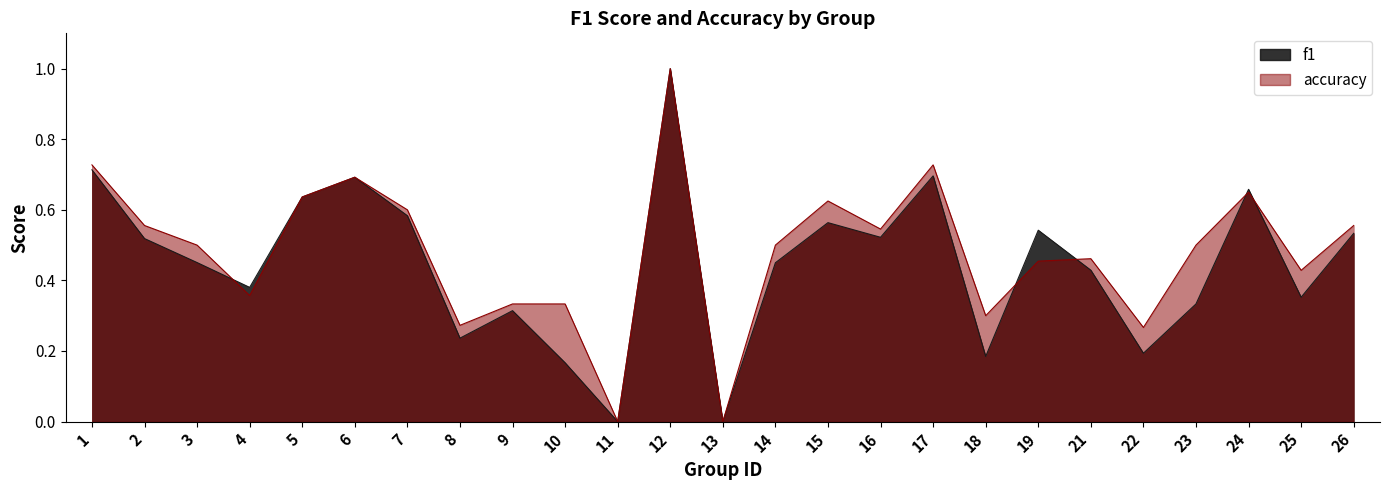

At which category does accuracy reach its first local valley?

4